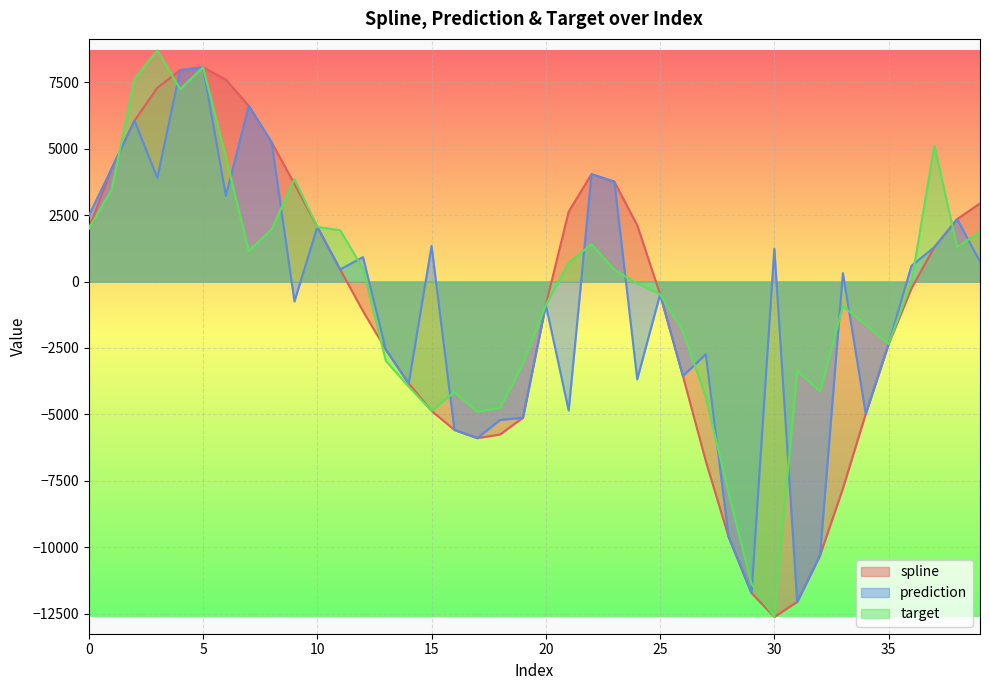

What is the lowest value of the spline series?

-12626.2